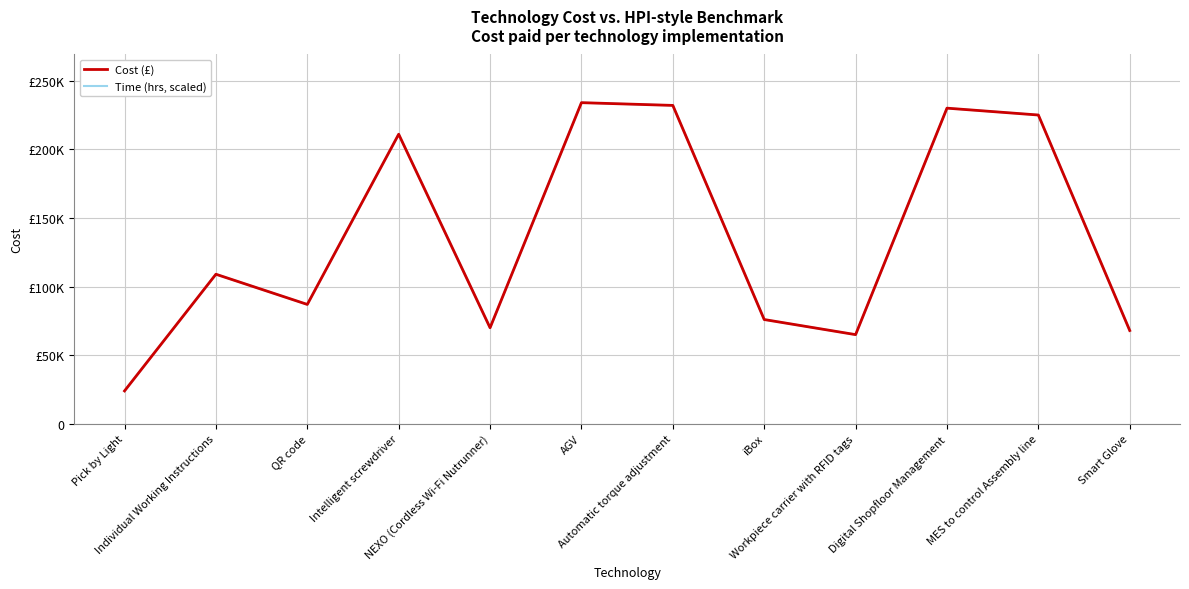

What is the sum of the Cost (£) values at Individual Working Instructions and AGV?

343000